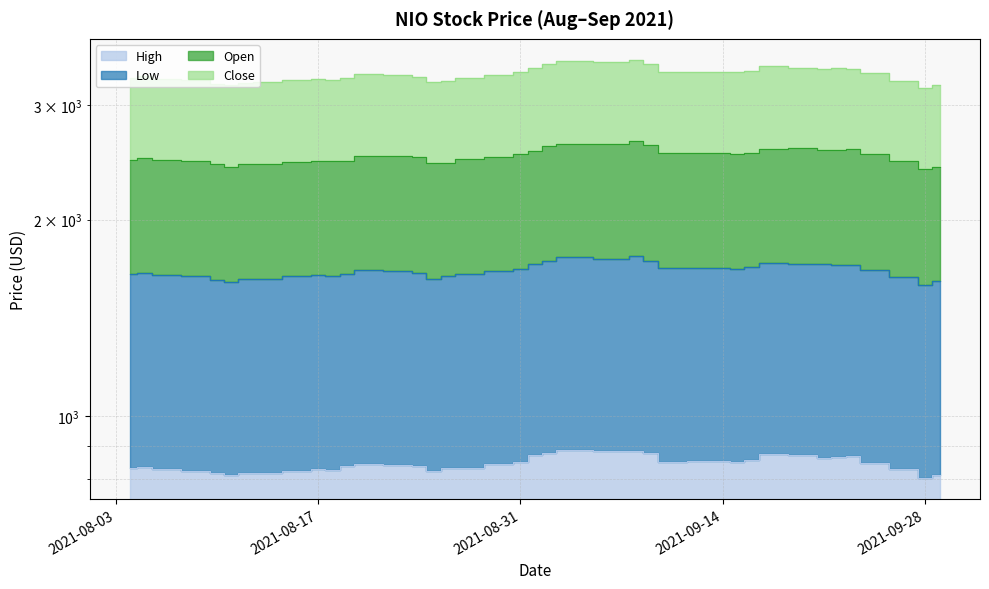

Which has a higher value, 2021-08-24 or 2021-09-10?

2021-09-10